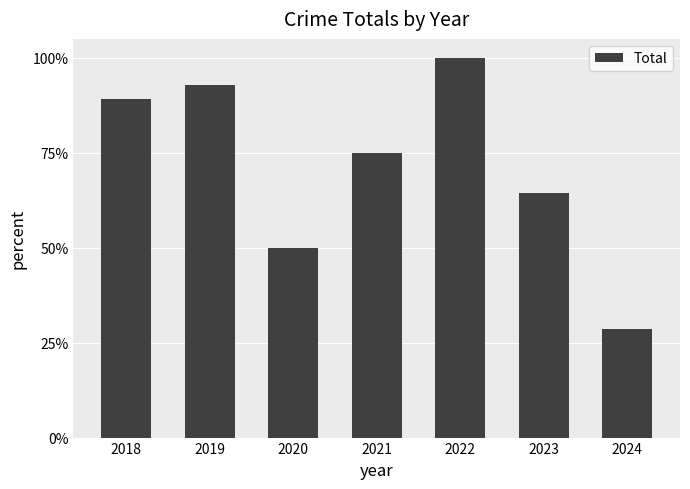

True or false: the data shows 0.3 at 2020.

False